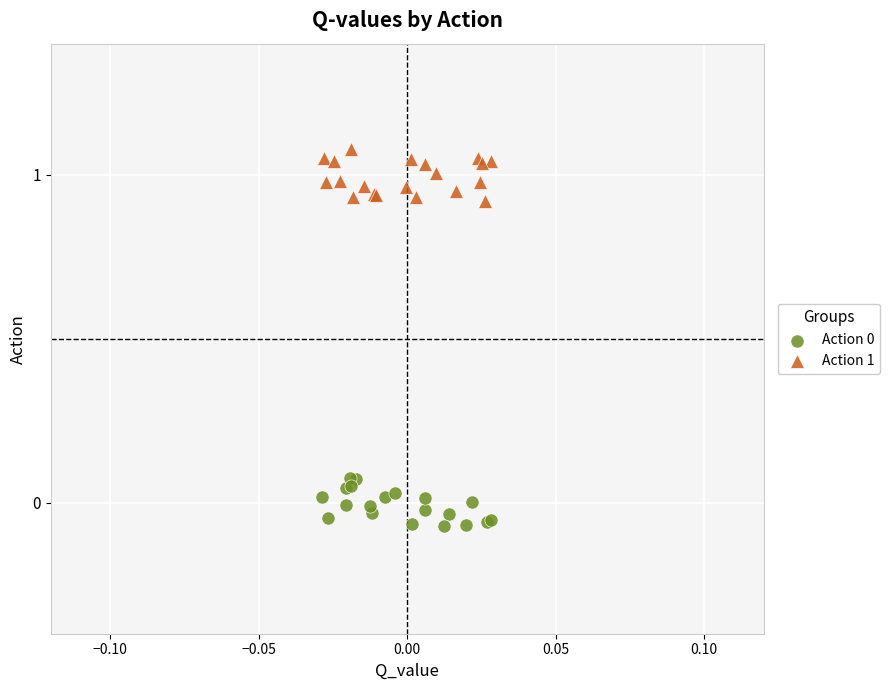

Which series reaches the maximum Y coordinate?

Action 1